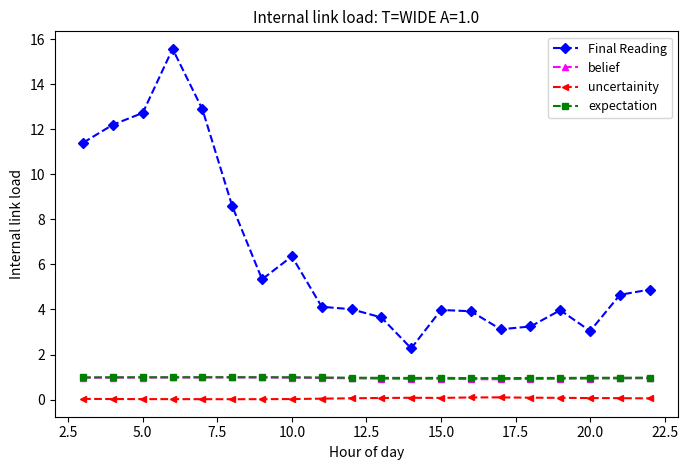

Which series has the largest total across all categories?

Final Reading